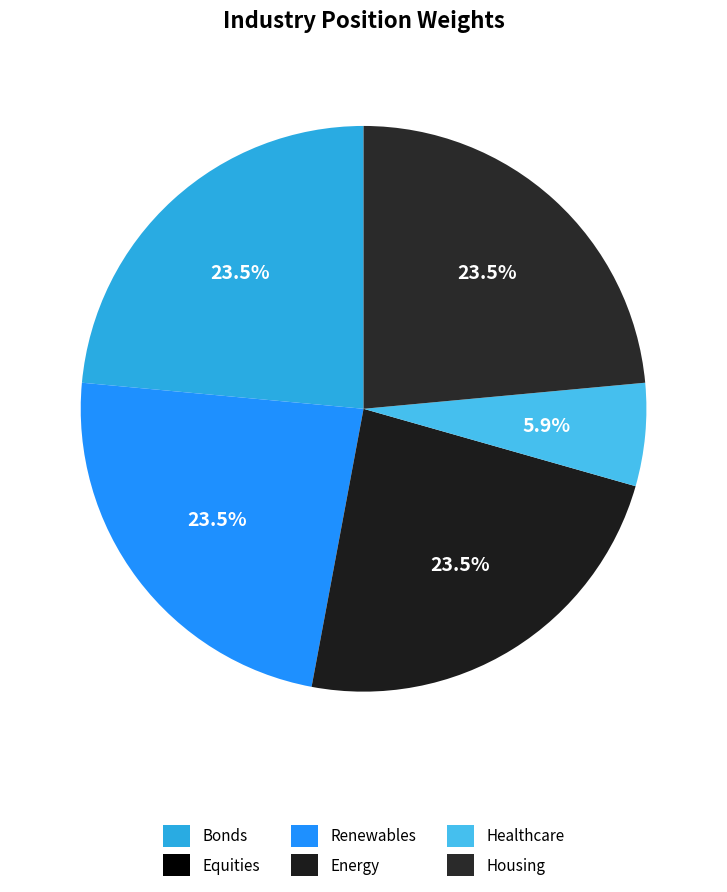

Which has a higher value, Energy or Healthcare?

Energy